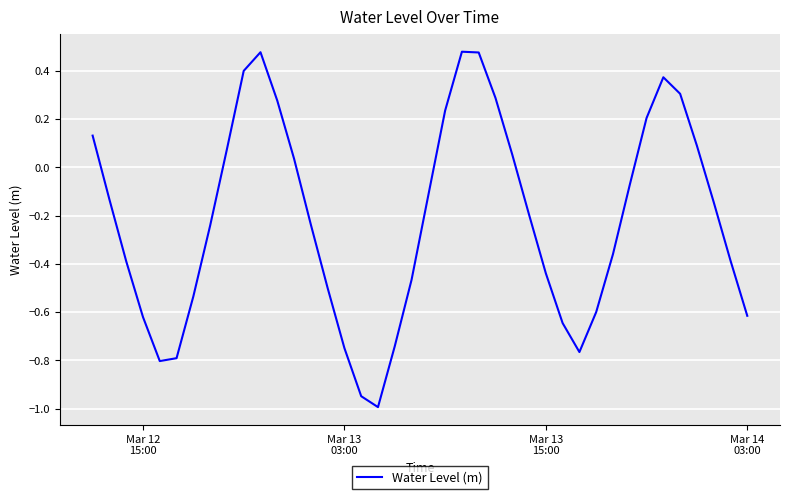

What is the difference between the maximum and minimum values?

1.5